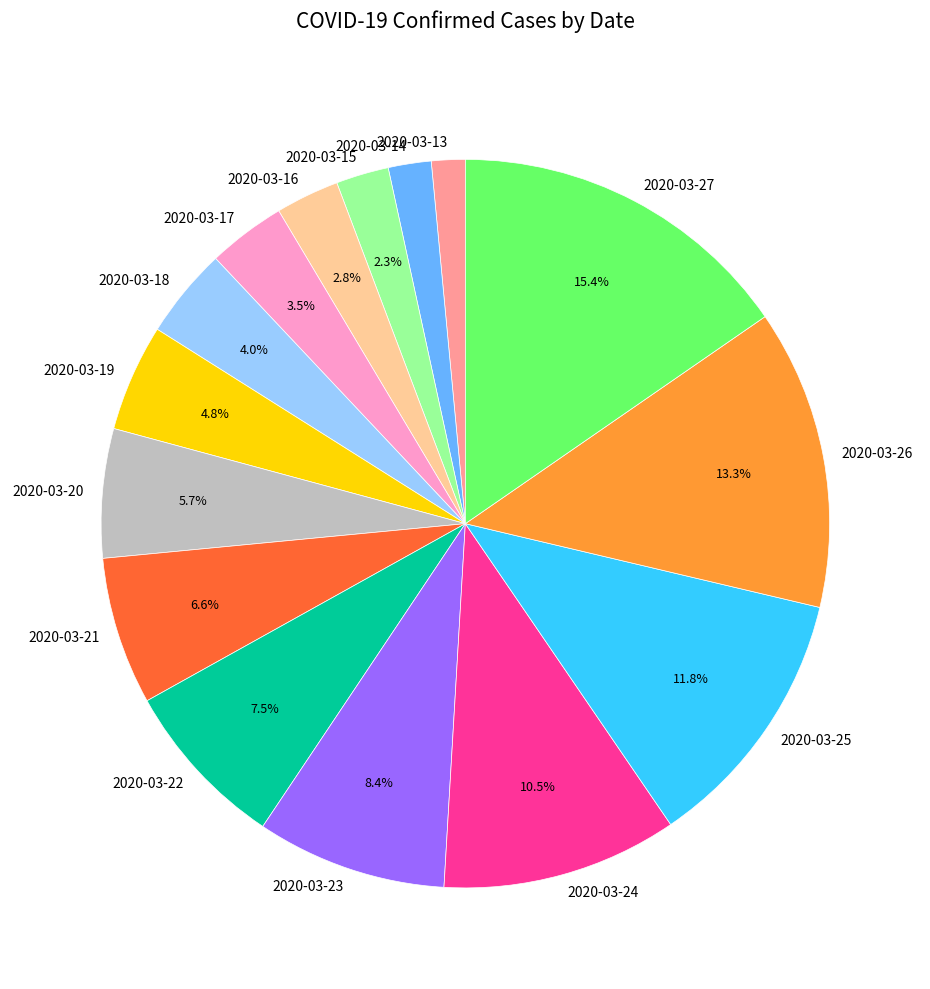

Approximately how many times larger is the value at 2020-03-21 compared to 2020-03-13?

4.4